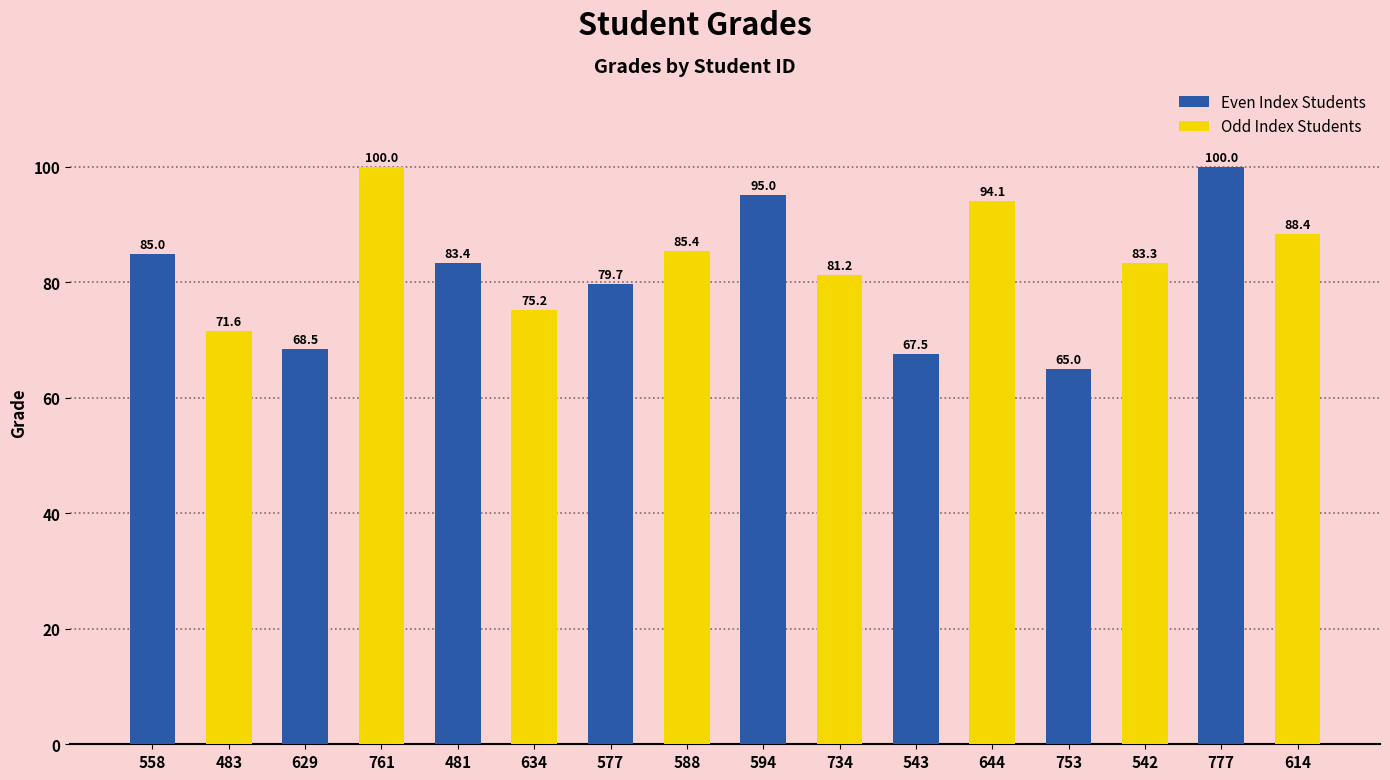

Reading left to right, list all the values displayed in this chart.

558=85.0	483=71.6	629=68.5	761=100.0	481=83.4	634=75.2	577=79.7	588=85.4	594=95.0	734=81.2	543=67.5	644=94.1	753=65.0	542=83.3	777=100.0	614=88.4